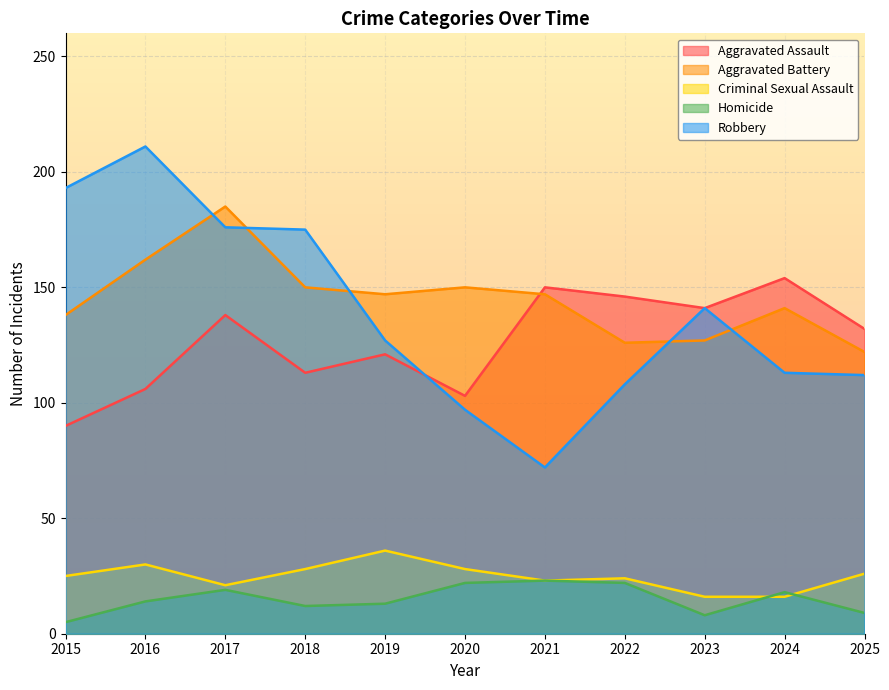

True or false: Aggravated Assault and Criminal Sexual Assault cross at least once.

False